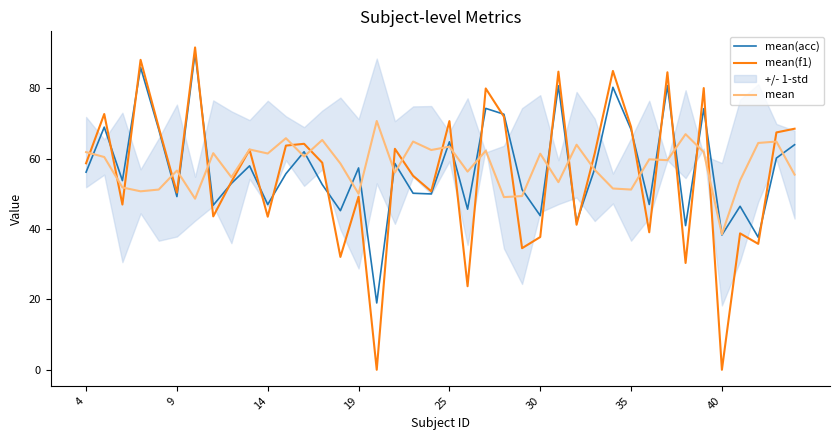

The mean series shows 101.8 at 19. True or false?

False